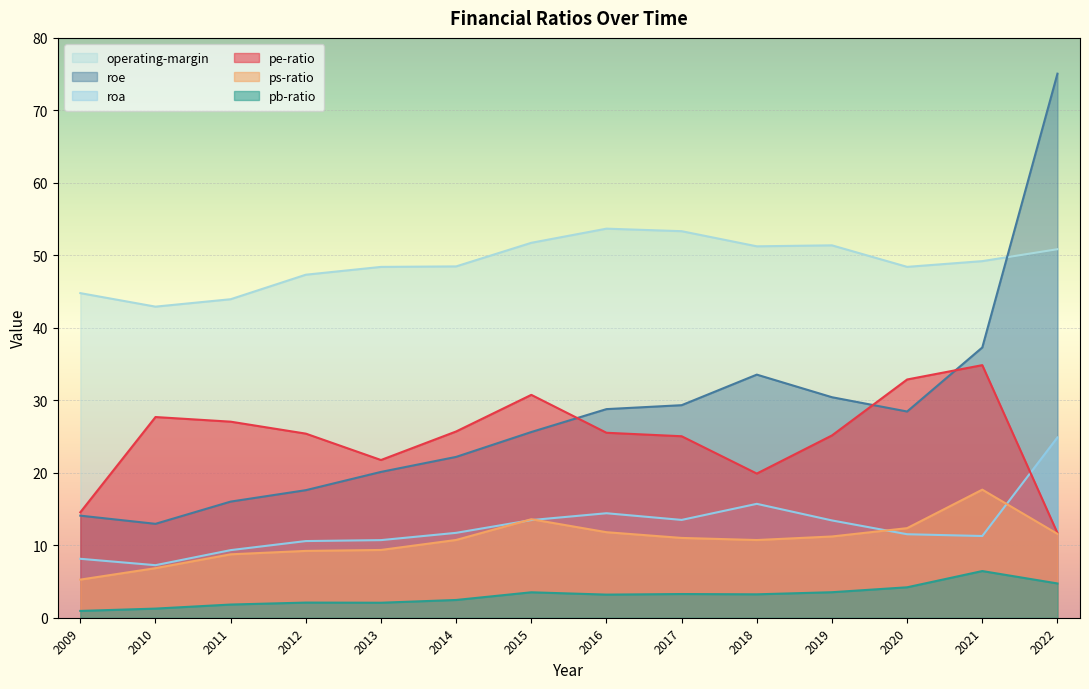

What is the difference between the roa values at 2013 and 2021?

0.6